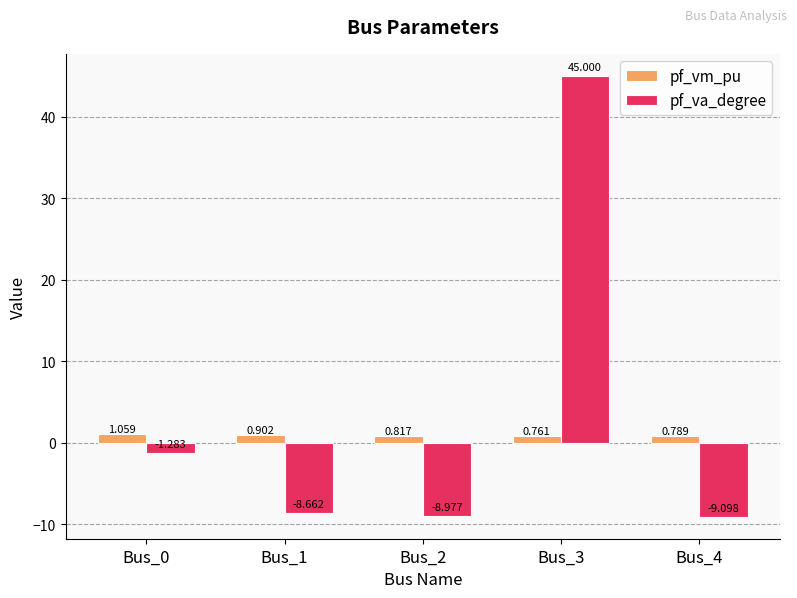

How many groups of bars are there?

5